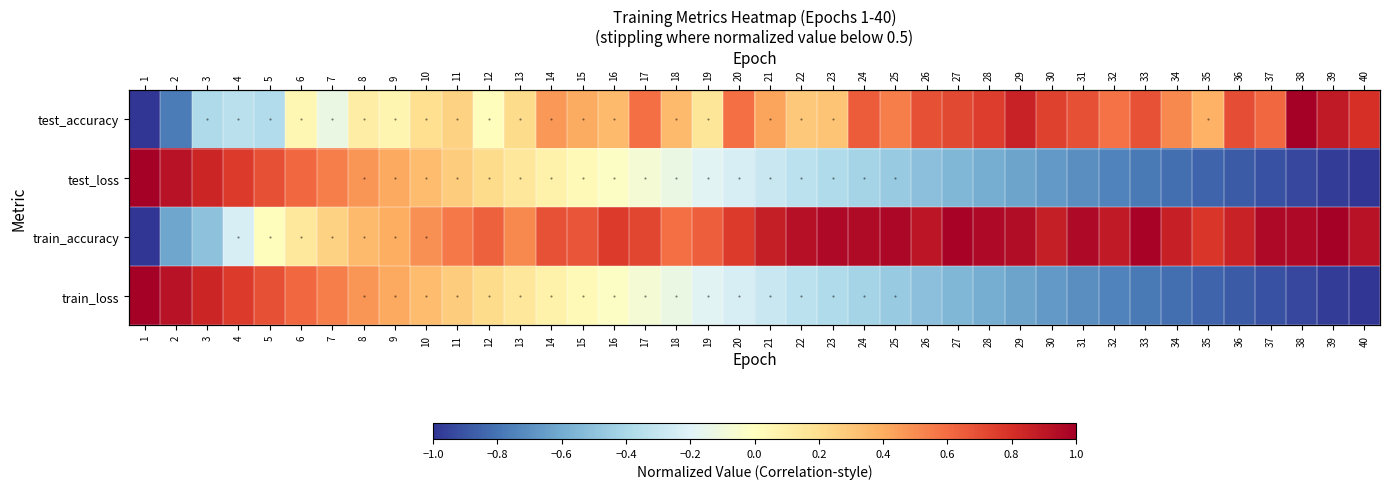

List the labels in order of train_accuracy value, largest first.

39, 27, 33, 25, 38, 31, 28, 37, 23, 24, 29, 22, 40, 26, 32, 21, 30, 34, 36, 35, 20, 16, 17, 14, 15, 19, 12, 18, 11, 13, 10, 9, 8, 7, 6, 5, 4, 3, 2, 1